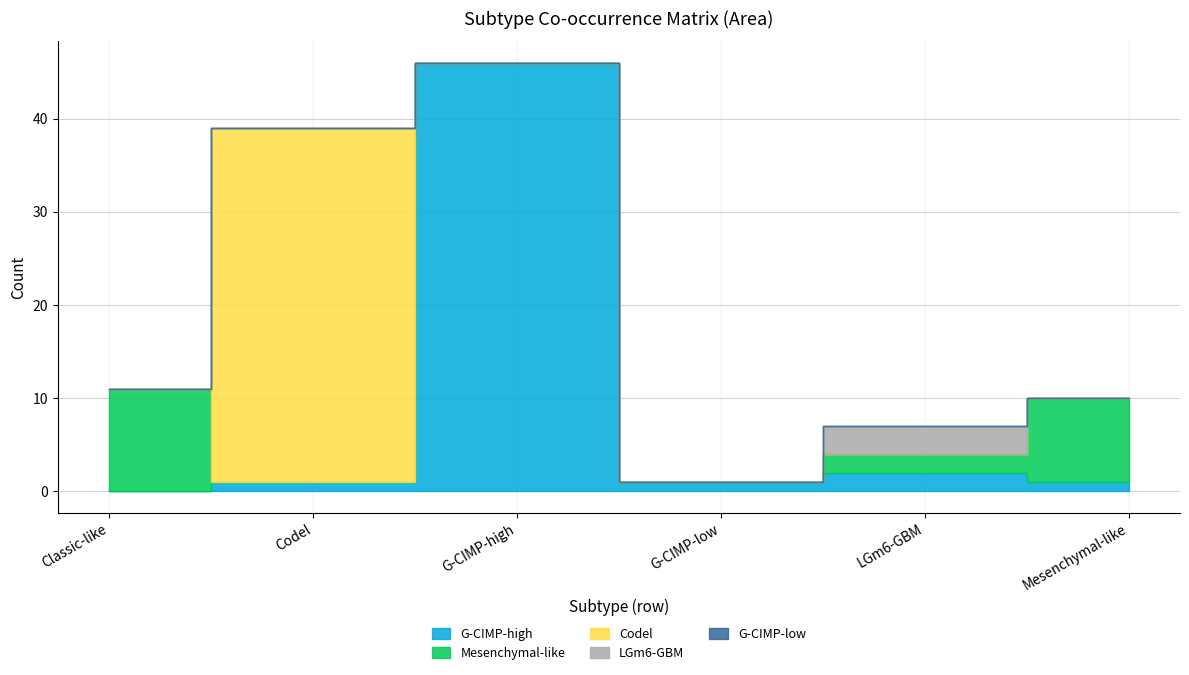

What is the difference between the highest and lowest values at G-CIMP-low?

1